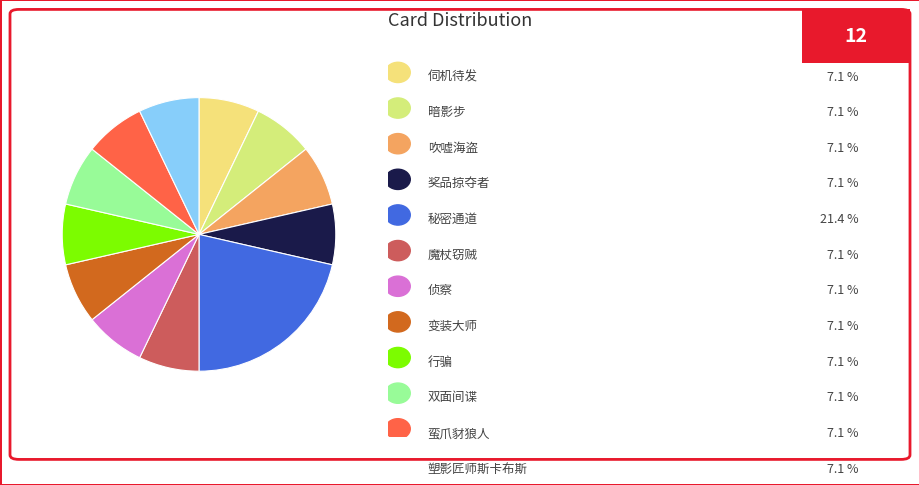

How many segments does this pie chart have?

12